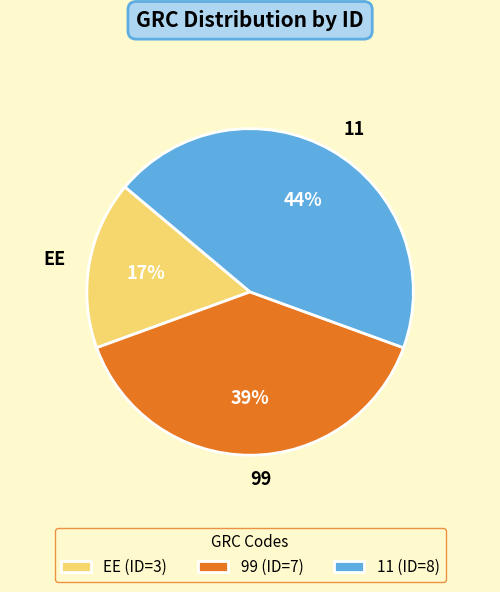

Is 11 the majority of the pie?

No